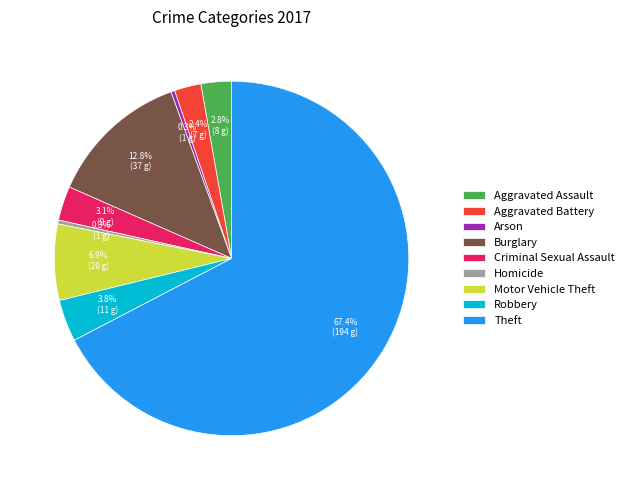

What percentage is the Aggravated Assault slice, to the nearest percent?

3%